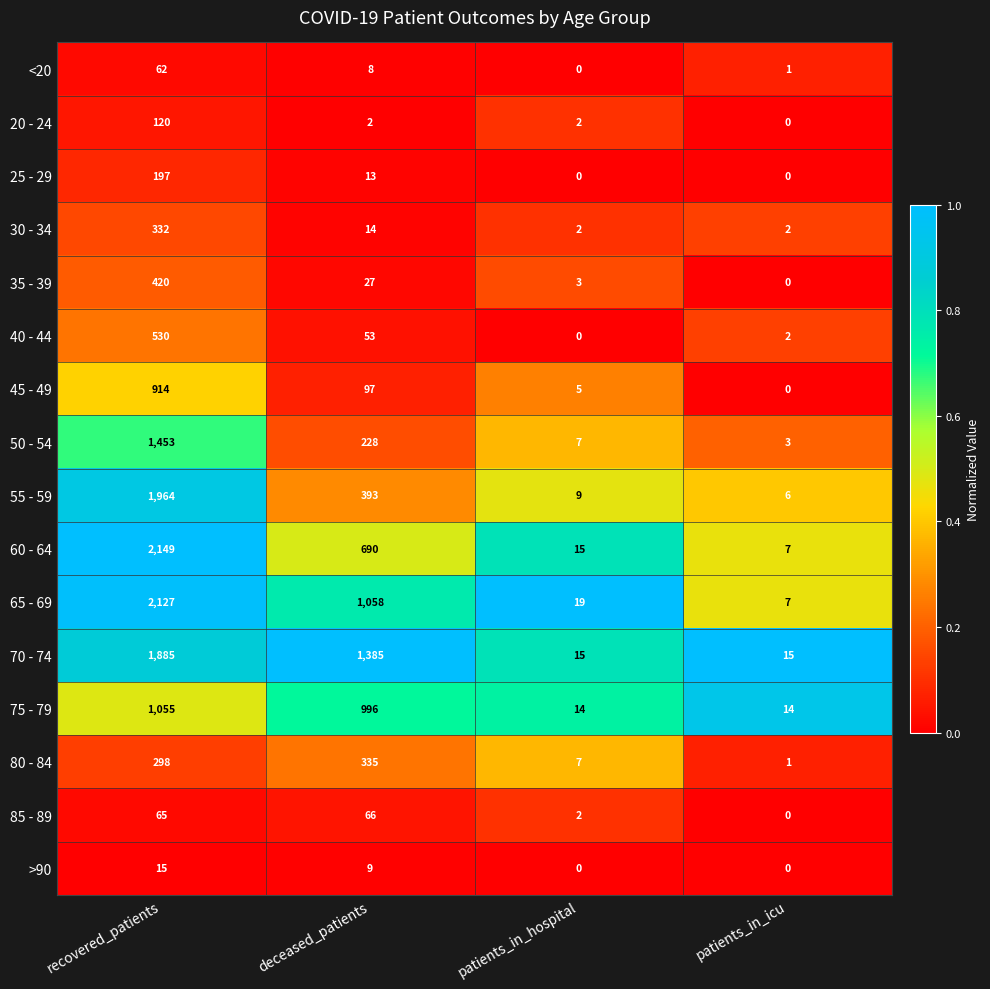

Which category has the highest value across all series?

recovered_patients